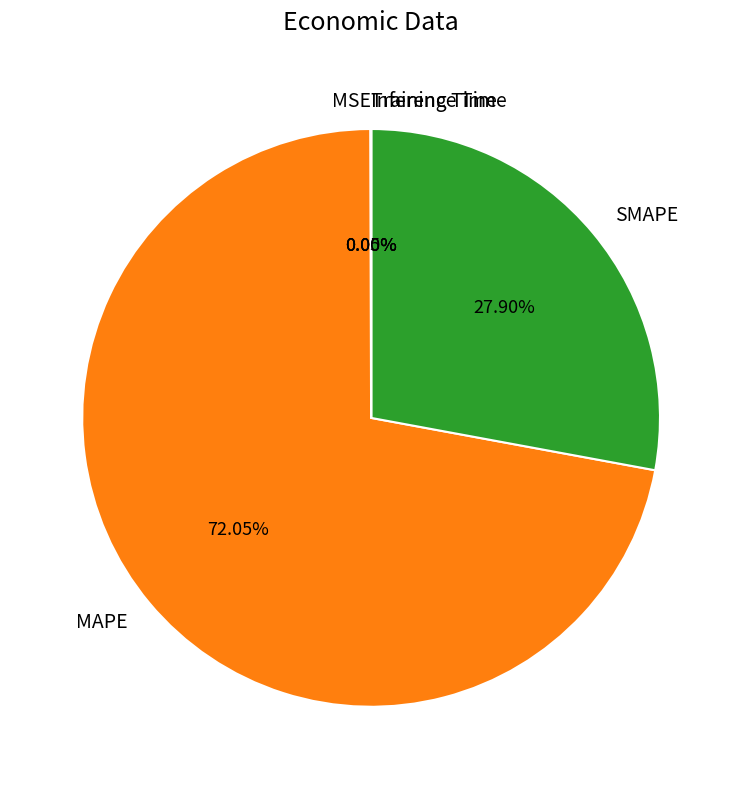

What is the largest slice in the pie chart?

MAPE